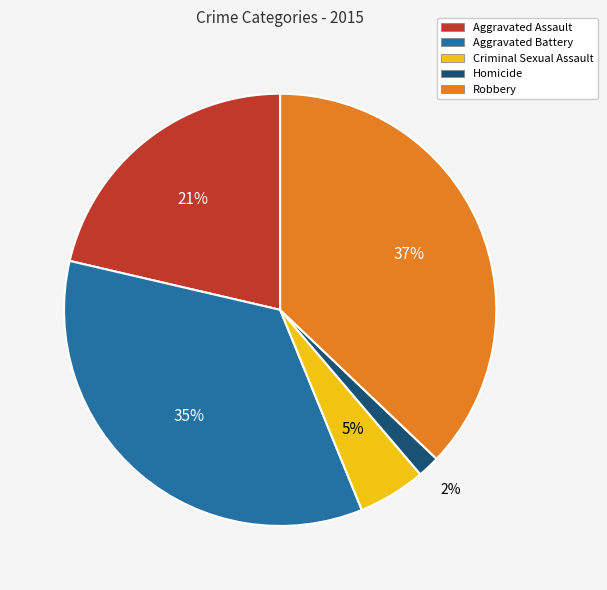

Is it true that Homicide is 2% of the pie?

True